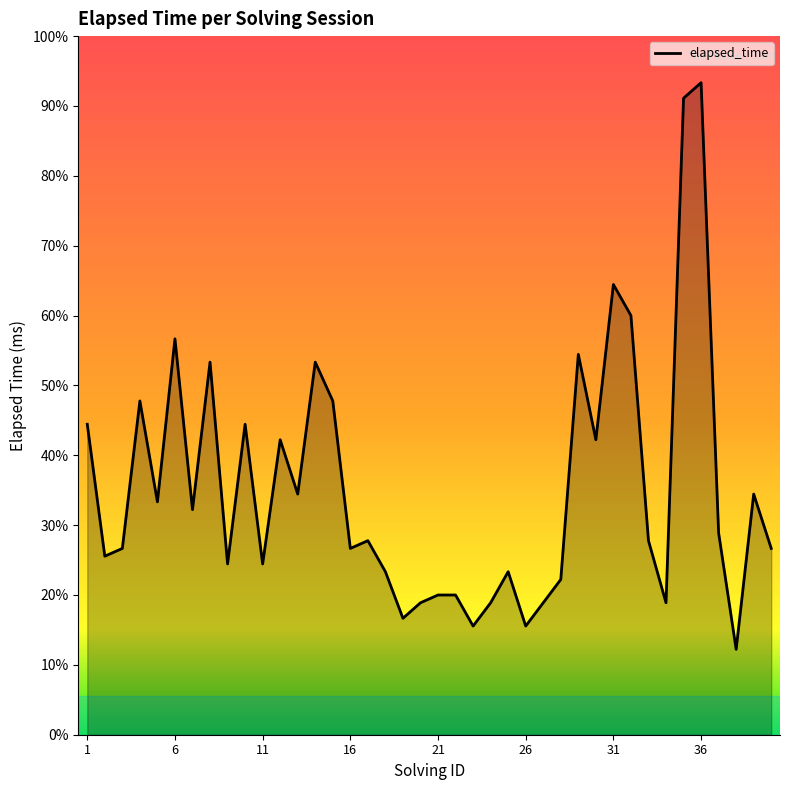

How many points are higher than both their immediate neighbors (excluding endpoints)?

12